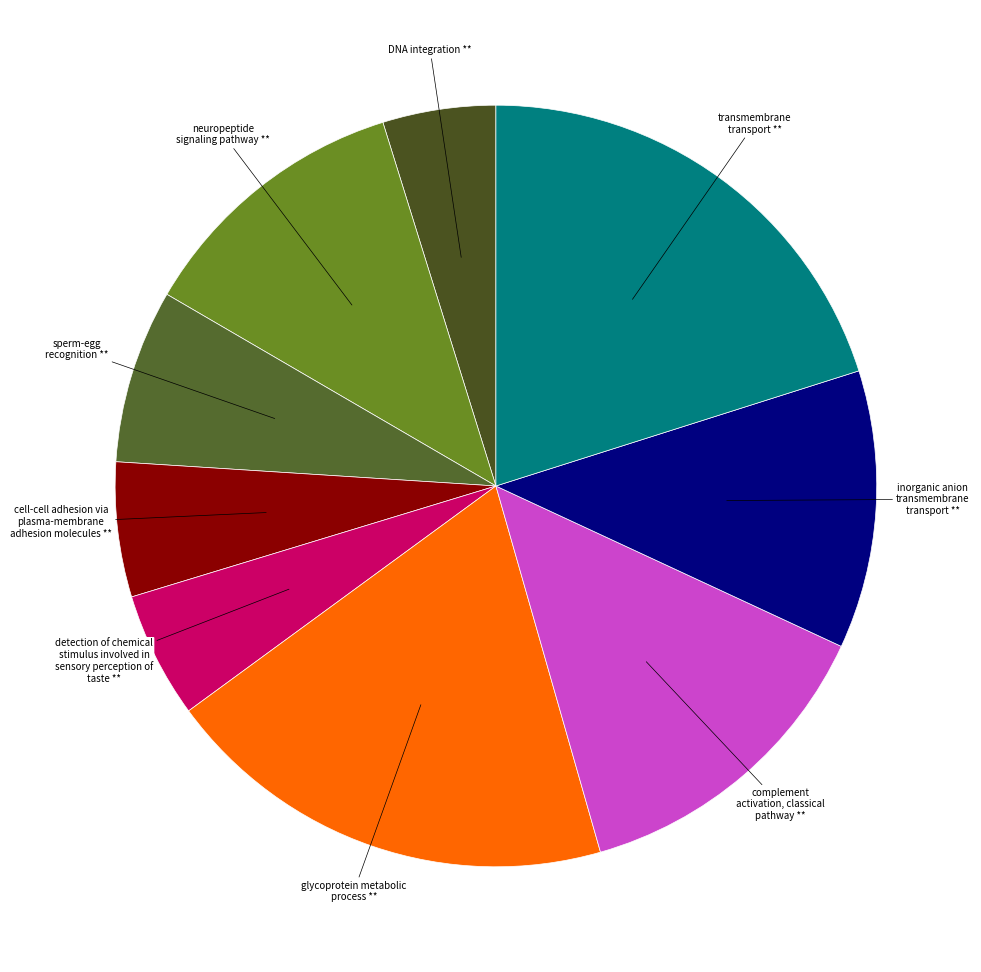

What is the ratio of the value at complement activation, classical pathway ** to the value at neuropeptide signaling pathway **?

1.2